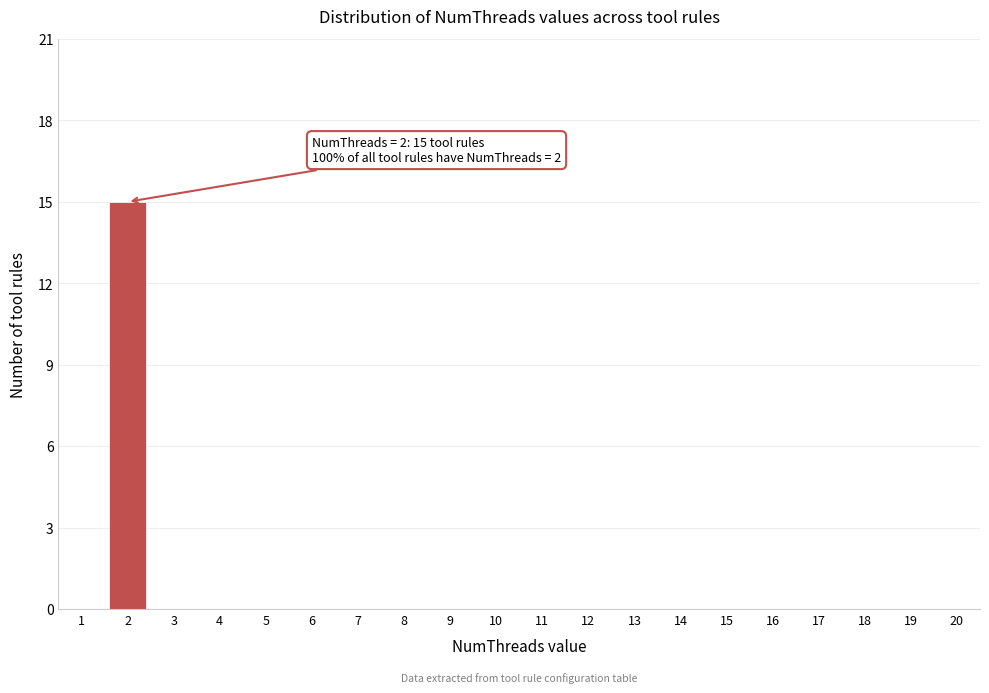

Reading left to right, extract all data points from this chart.

1=0	2=15	3=0	4=0	5=0	6=0	7=0	8=0	9=0	10=0	11=0	12=0	13=0	14=0	15=0	16=0	17=0	18=0	19=0	20=0